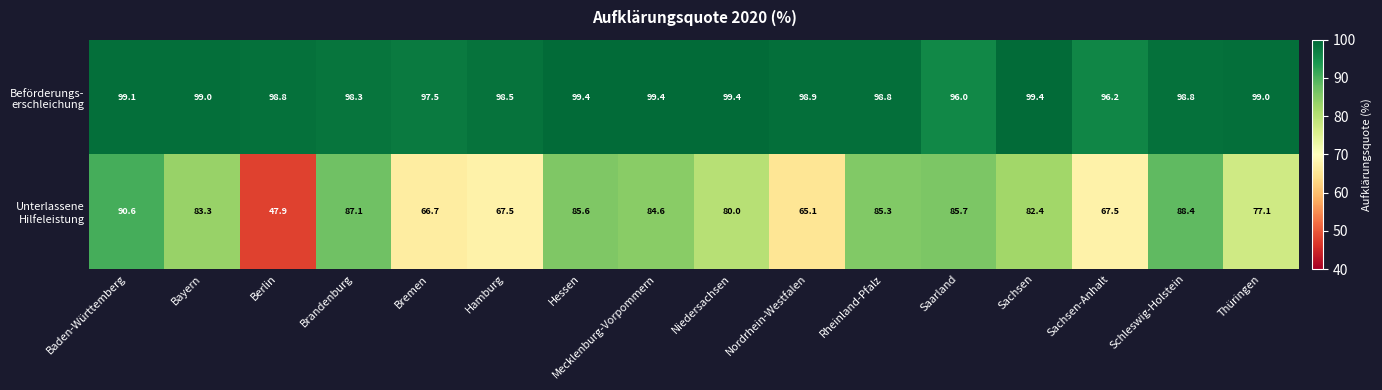

Which category has the lowest value across all series?

Berlin